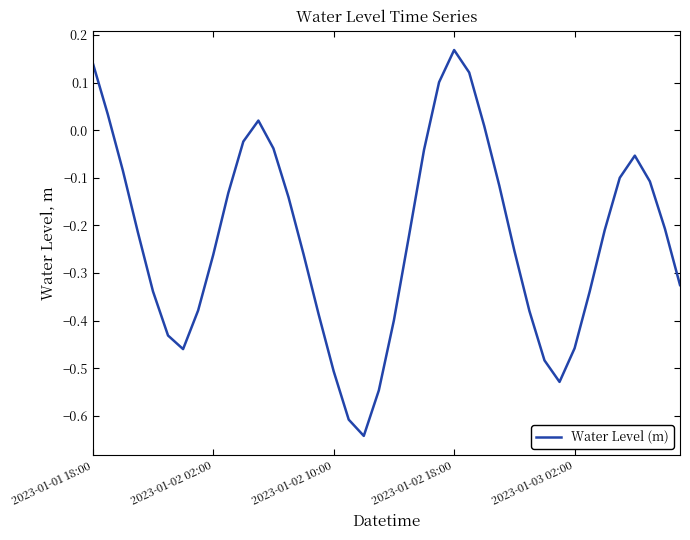

What is the difference between the maximum and minimum values?

0.8